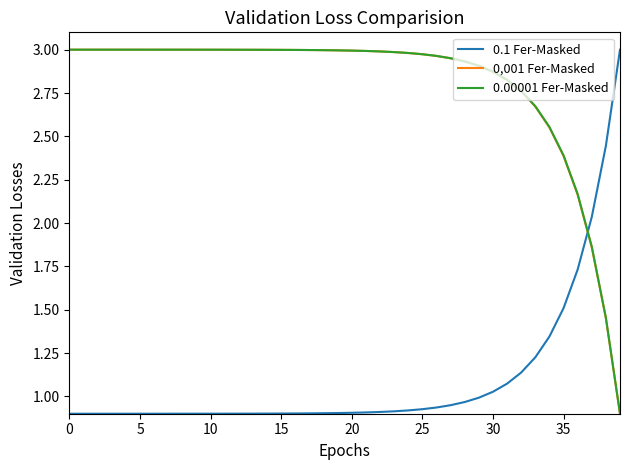

After their last crossing, which series has the higher values: 0.00001 Fer-Masked or 0.1 Fer-Masked?

0.1 Fer-Masked